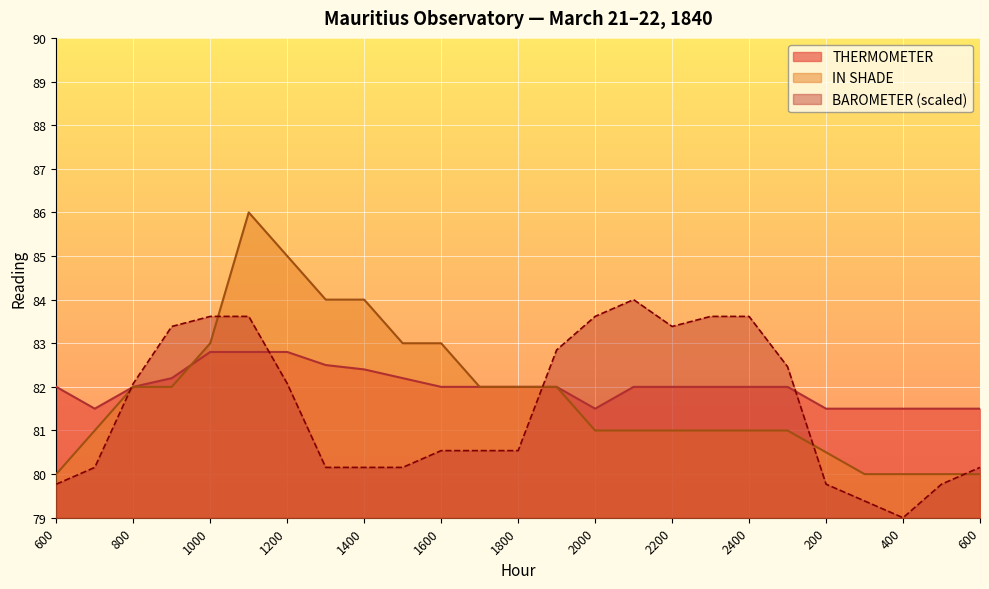

What is the minimum value for BAROMETER?

79.0